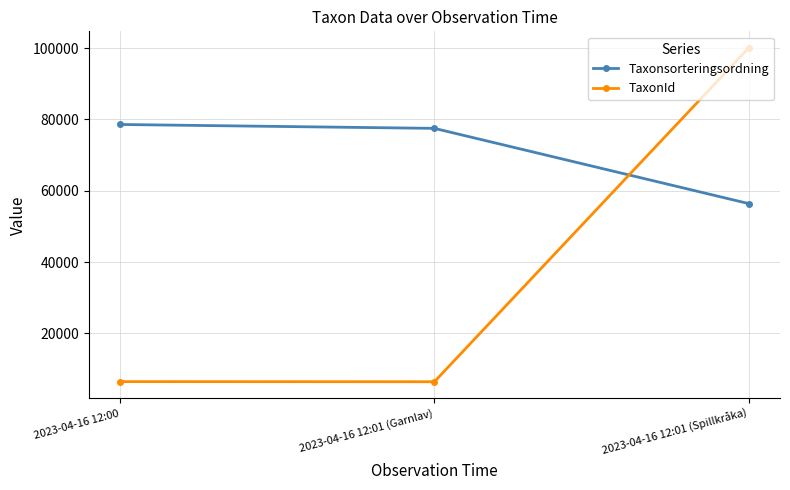

What are all the series names shown in the legend?

Taxonsorteringsordning, TaxonId